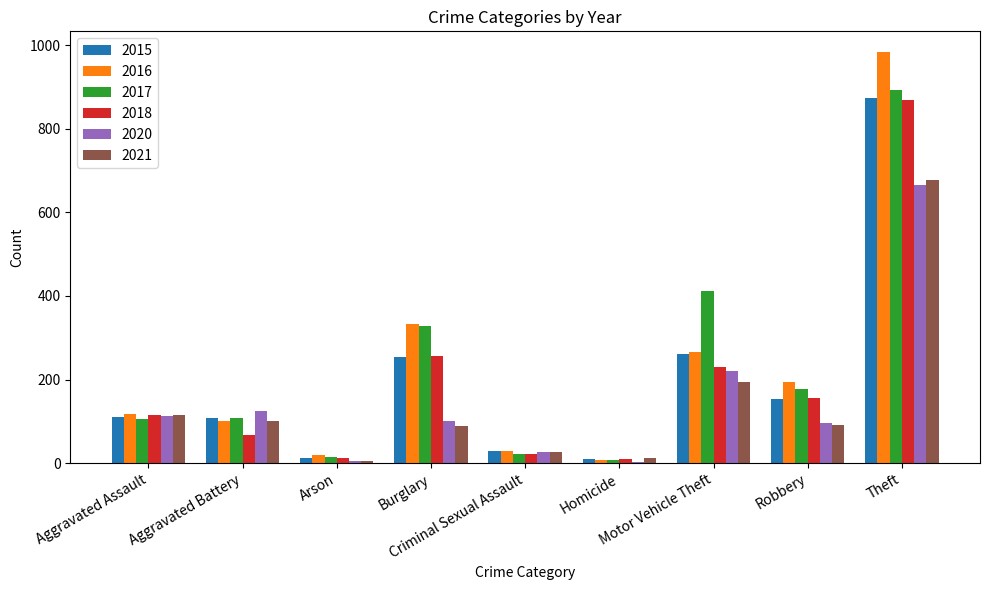

What is the greatest value displayed?

984